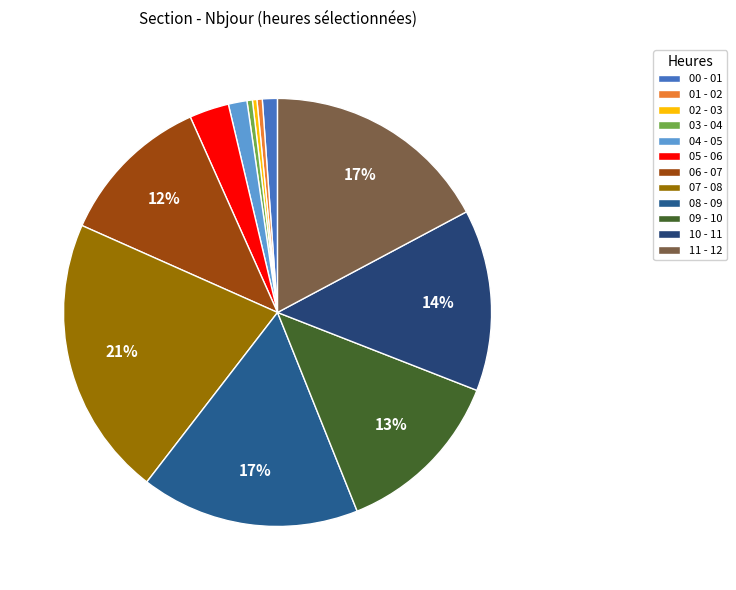

To the nearest percent, what is the combined percentage of 04 - 05 and 05 - 06?

4%